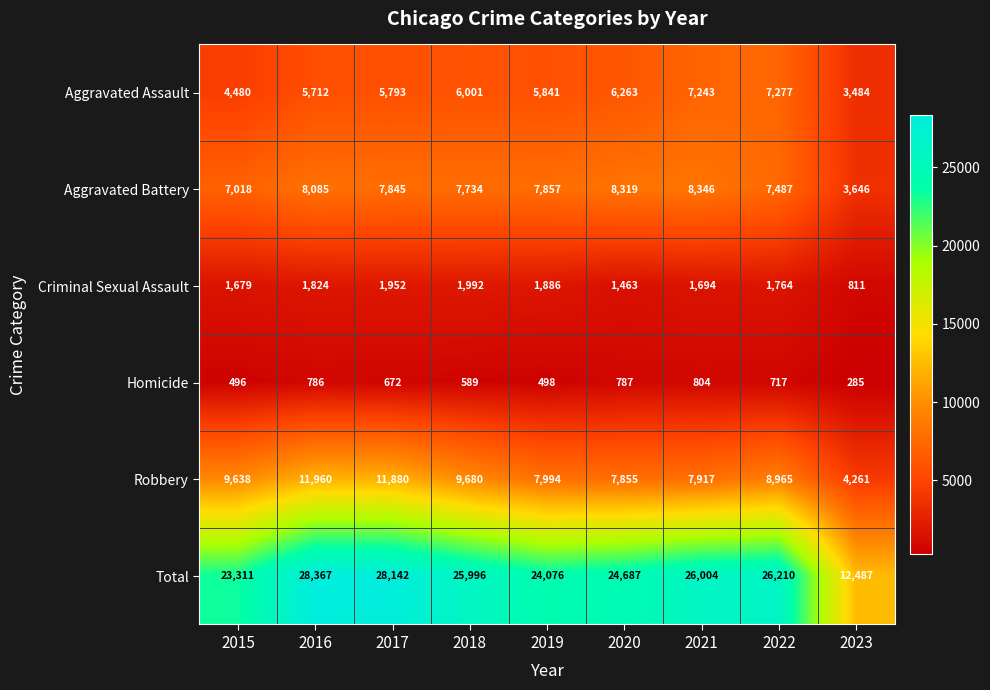

How many series are shown in this chart?

6